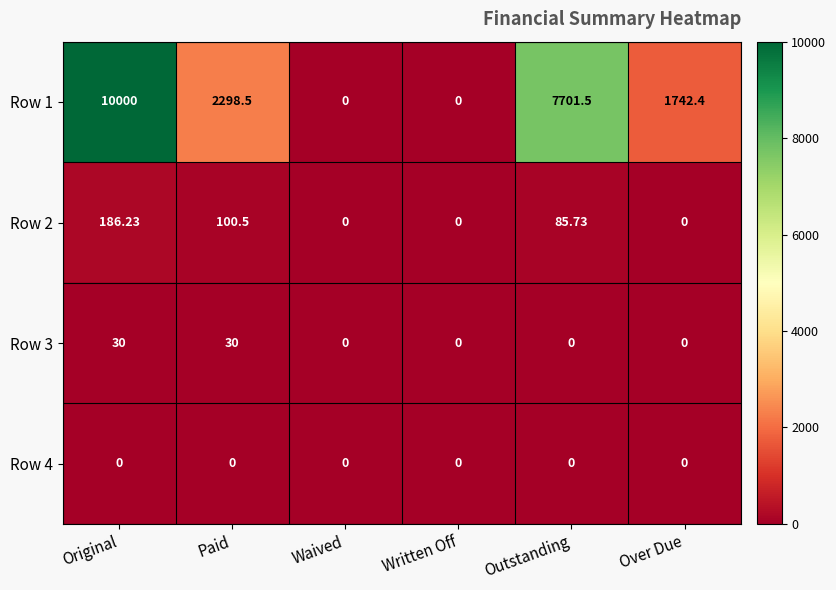

How many data points in Row 3 are above 0?

2